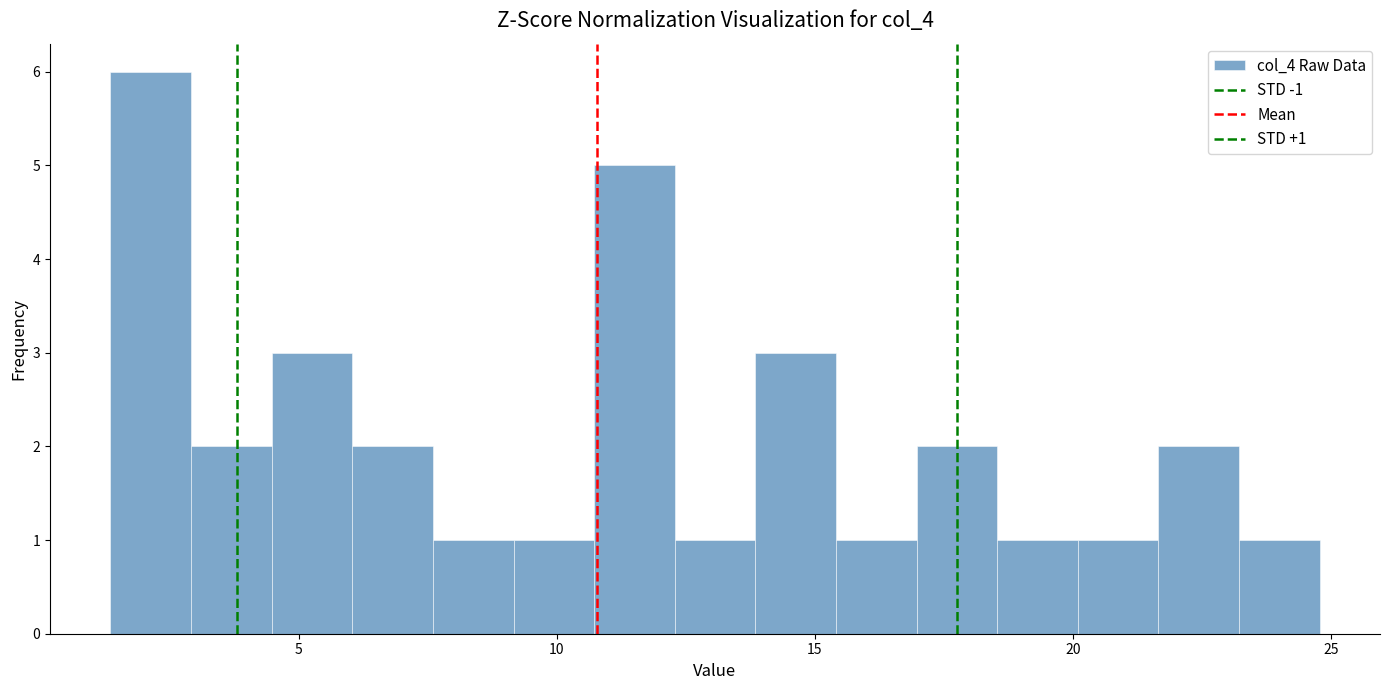

Read against the x-axis, roughly where is the centre of the tallest bar?

2.0